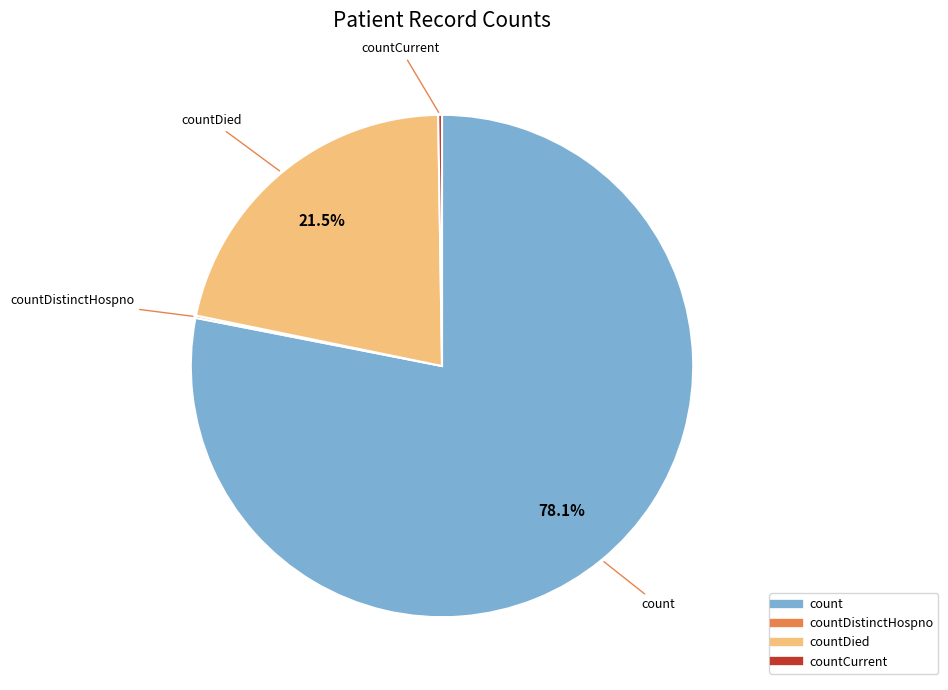

Is there a majority slice in this chart?

Yes